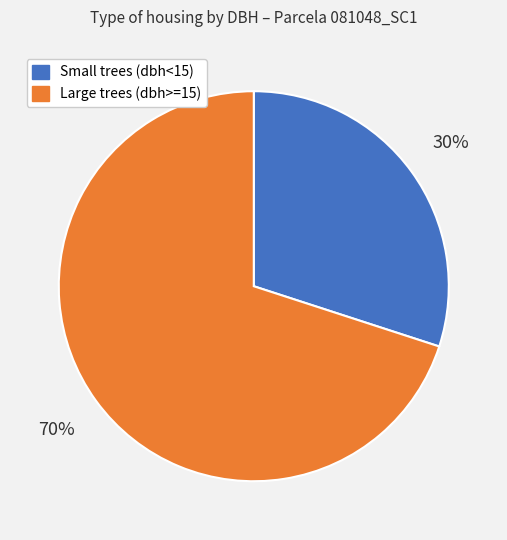

To the nearest percent, what percentage of the pie is Large trees (dbh>=15)?

70%